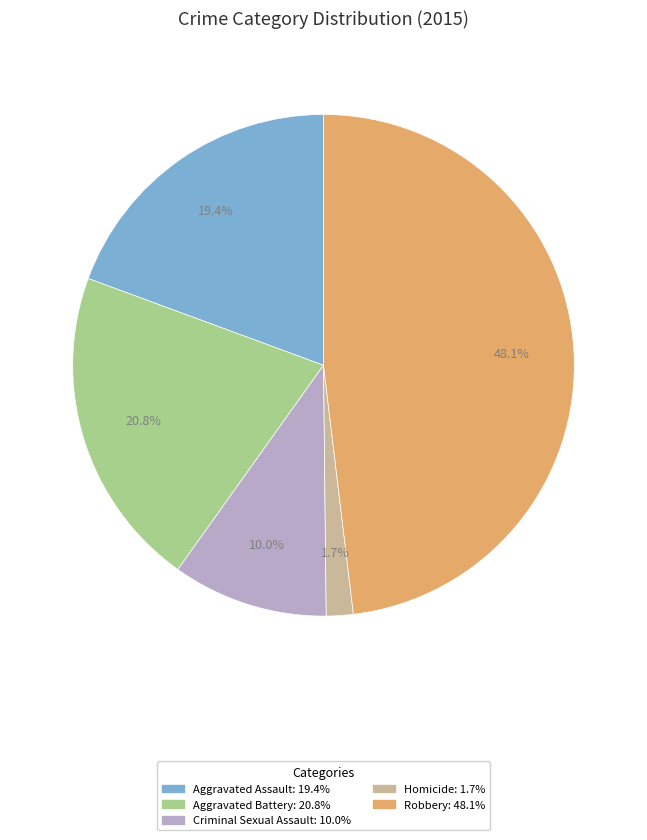

To the nearest percent, what percentage of the pie is Aggravated Battery?

21%